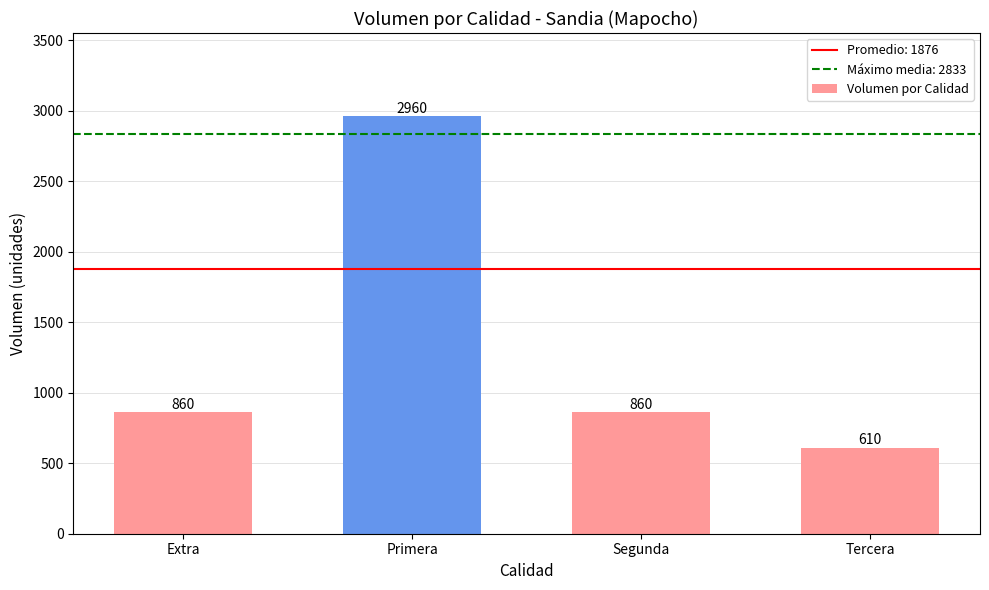

Between Primera and Tercera, which is larger?

Primera